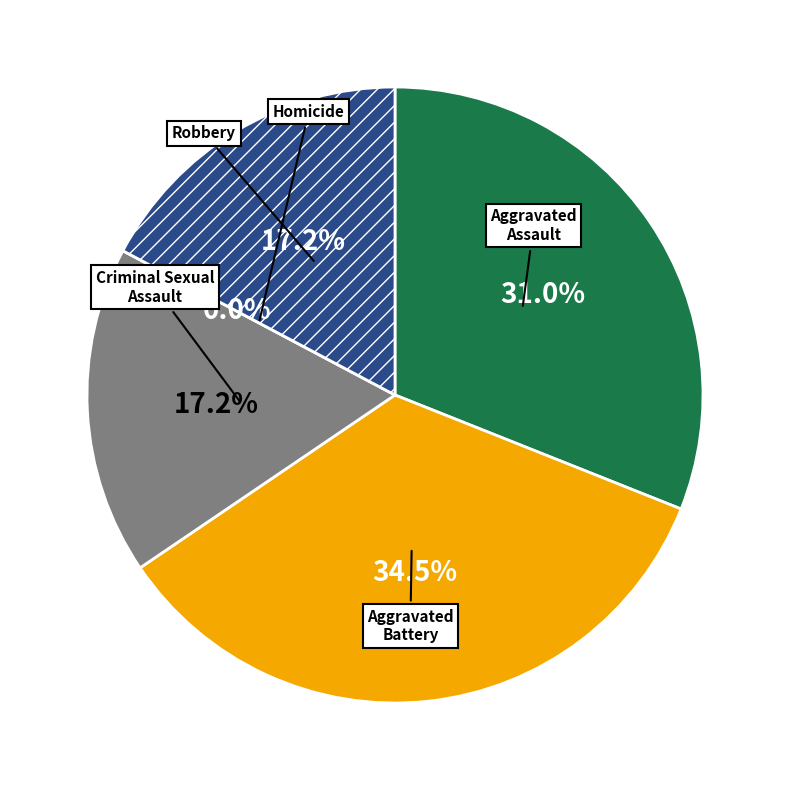

What is the change in value from Aggravated Assault to Homicide?

-9